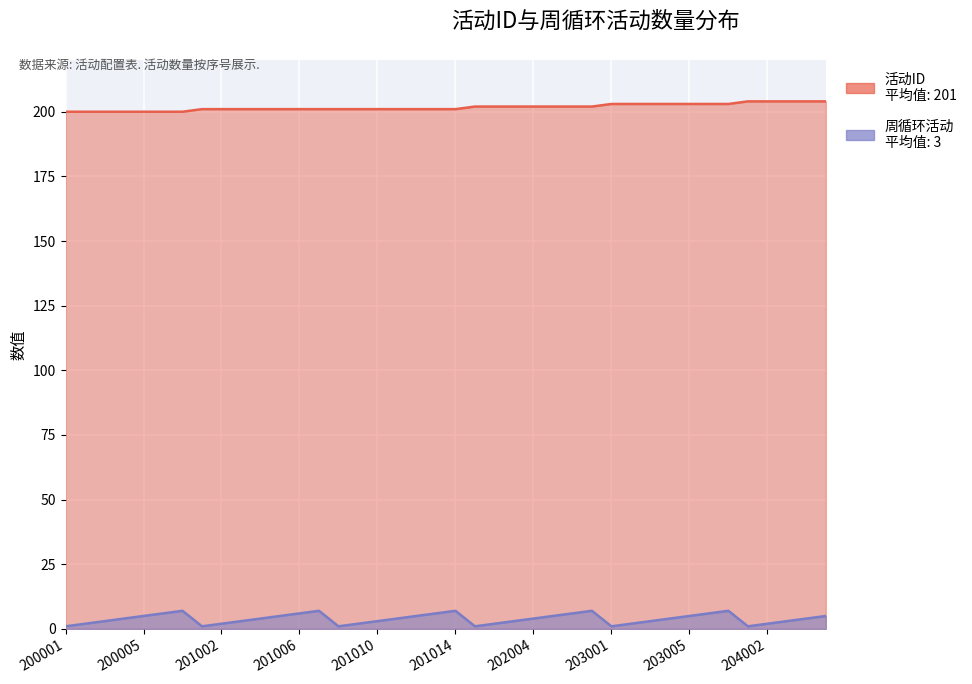

True or false: 周循环活动 and 活动ID cross at least once.

False